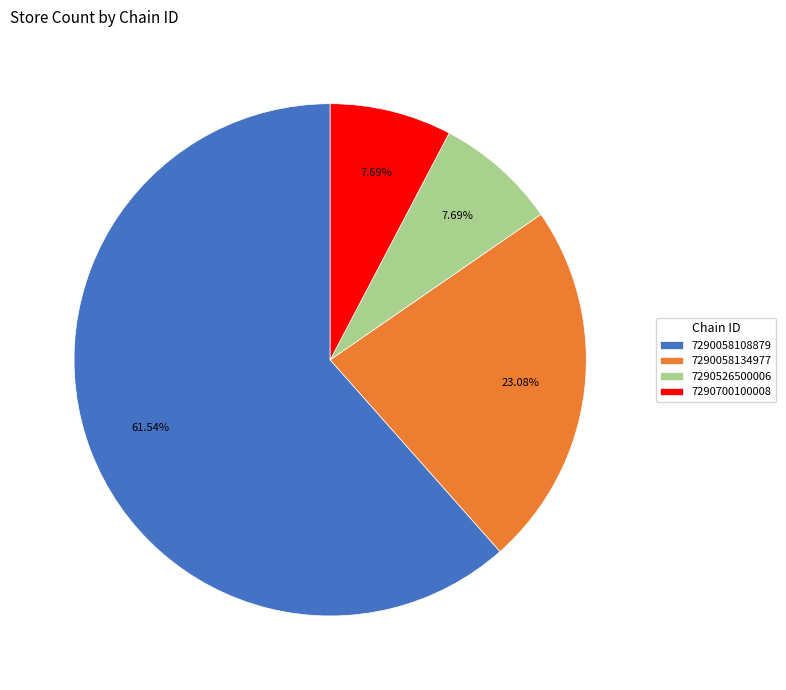

Count the number of slices in the pie.

4